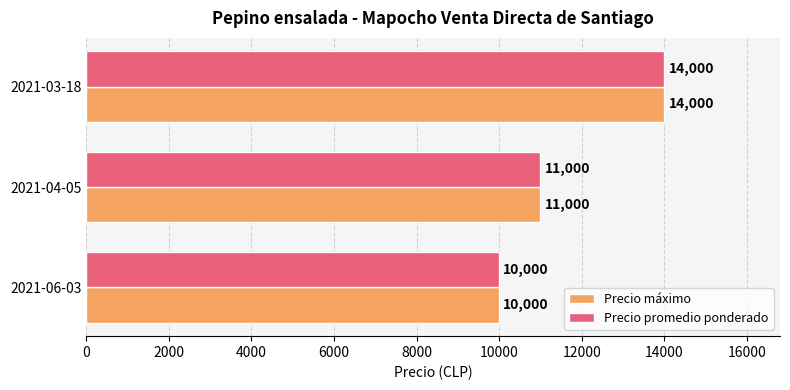

At which label is Precio promedio ponderado closest to 12000?

2021-04-05